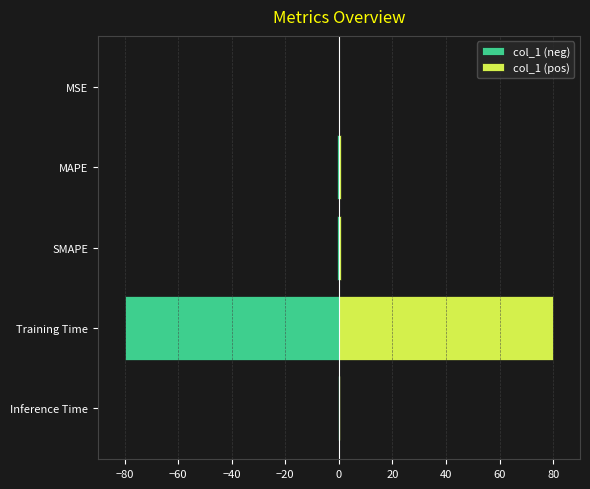

What is the average value of the col_1 (neg) series?

-16.4